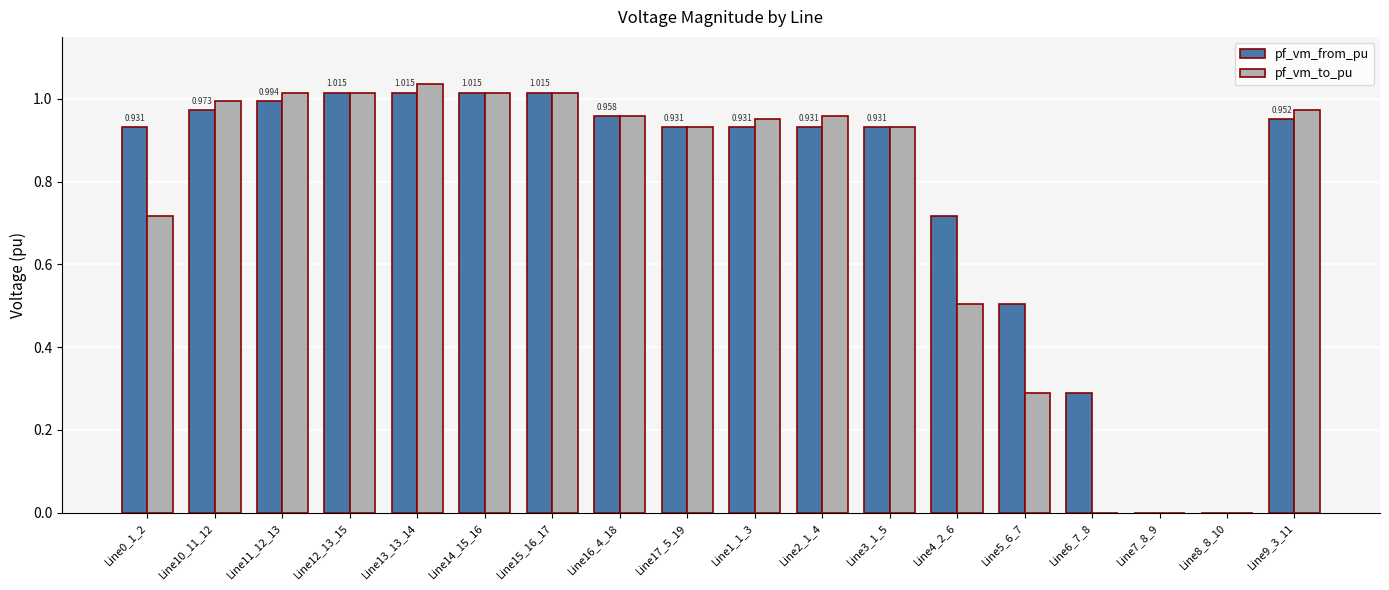

What value does the pf_vm_to_pu series have at Line4_2_6?

0.5